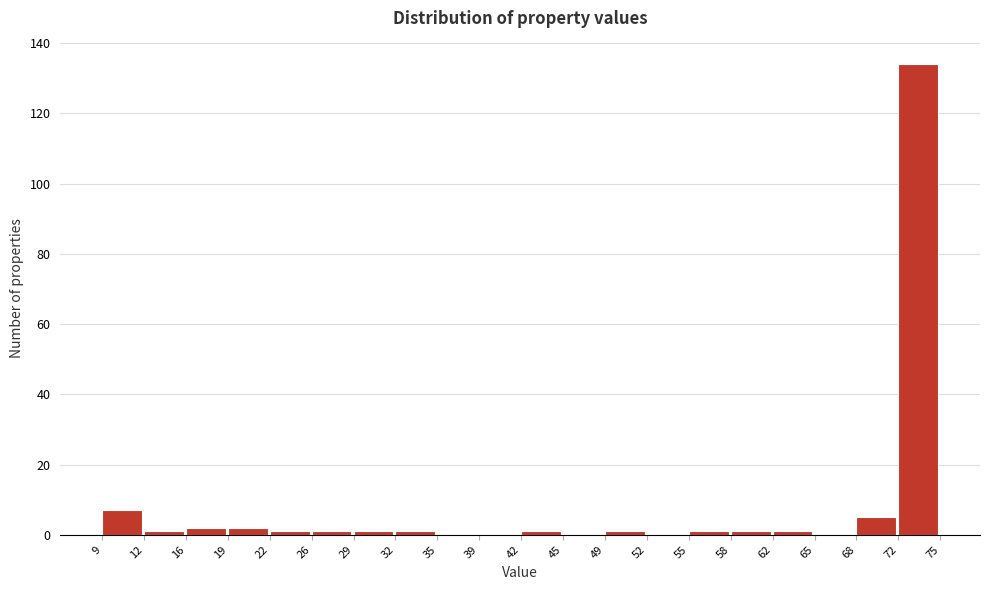

How tall is the bar that spans 72 to 75 on the x-axis? The values are not printed on the chart, so give them approximately, as read against the axis.

134